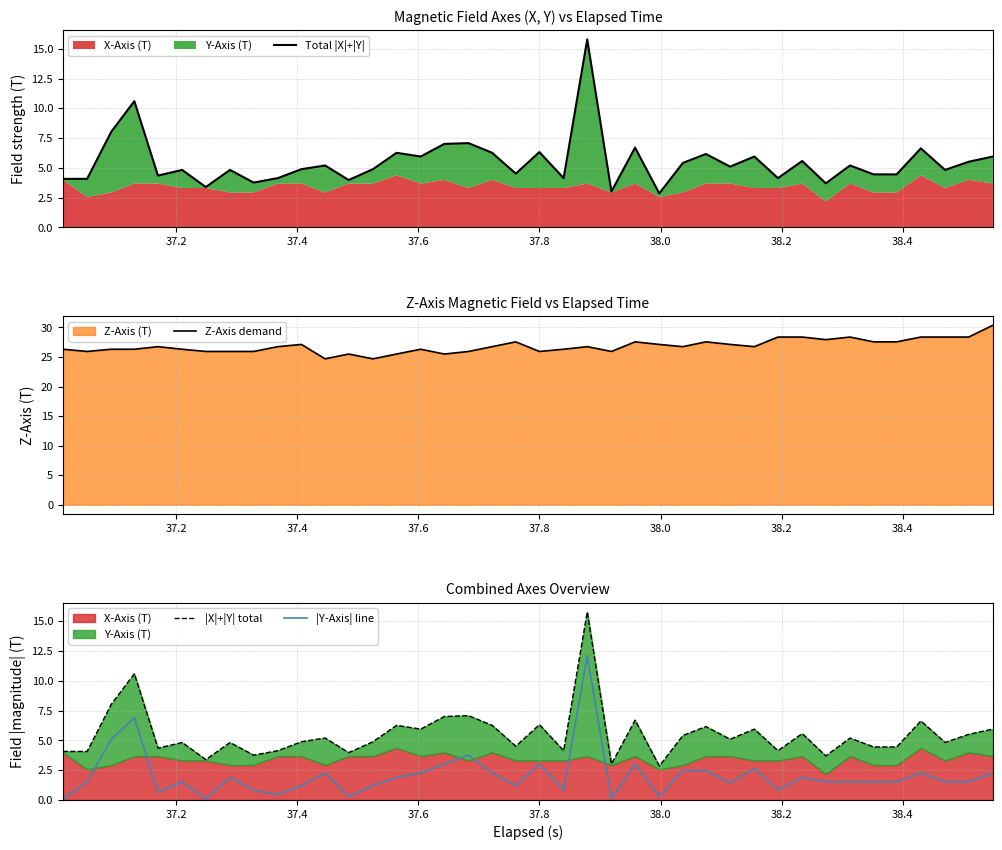

Is the value of Z-Axis demand at 31 greater than the value of Total |X|+|Y| at 37.4?

Yes